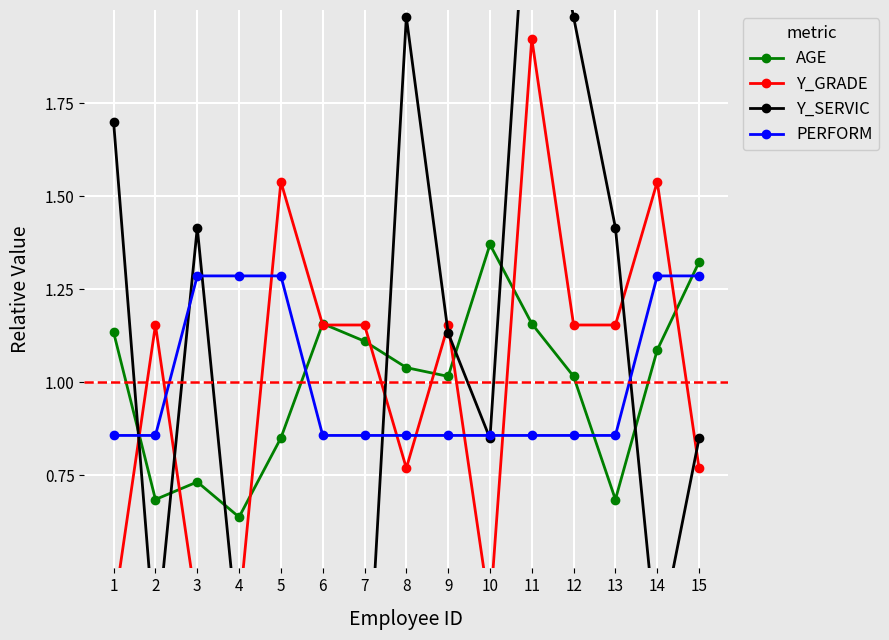

True or false: Y_SERVIC has more than 2 interior local peaks.

True